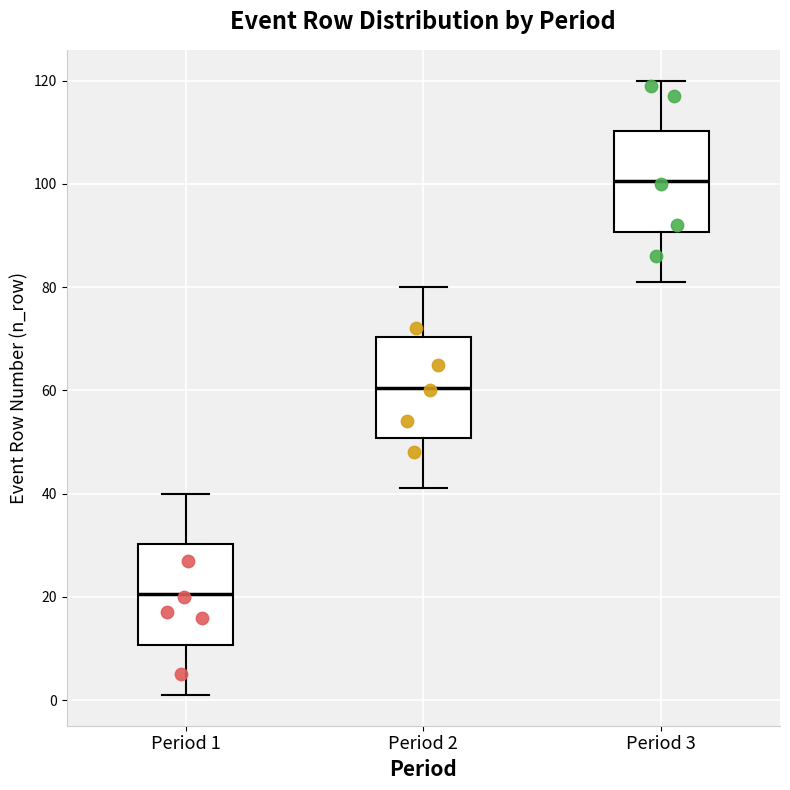

Reading left to right, read every box against the y-axis: the position of its median line, the range the box covers, and the ends of its whiskers. The values are not printed on the chart, so give them approximately, as read against the axis.

Period 1: median 20, box 10 to 30, whiskers 2 to 40
Period 2: median 60, box 50 to 70, whiskers 42 to 80
Period 3: median 100, box 90 to 110, whiskers 82 to 120